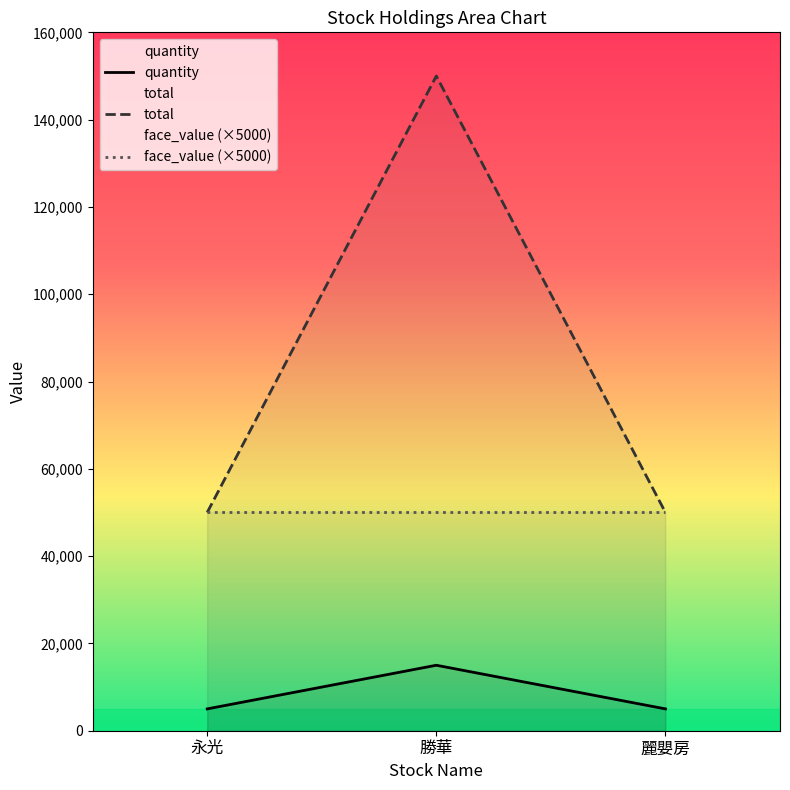

Reading left to right, extract all data points from this chart.

quantity: 5000	15000	5000
total: 50000	150000	50000
face_value (×5000): 50000	50000	50000